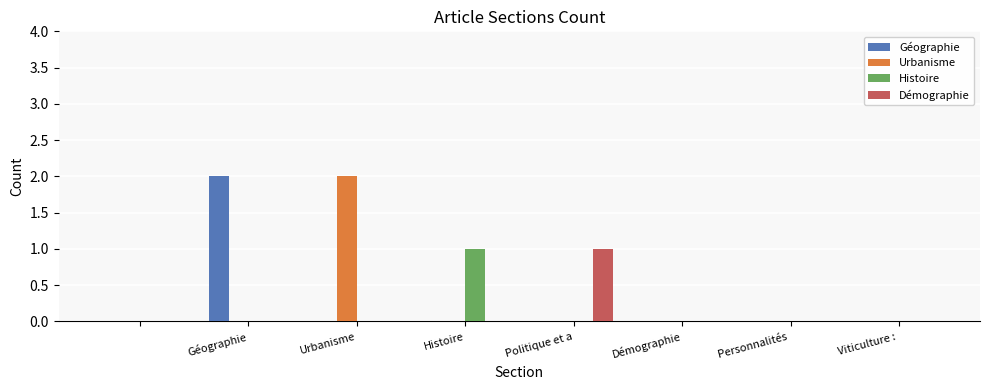

At which label does Histoire reach its peak?

Histoire